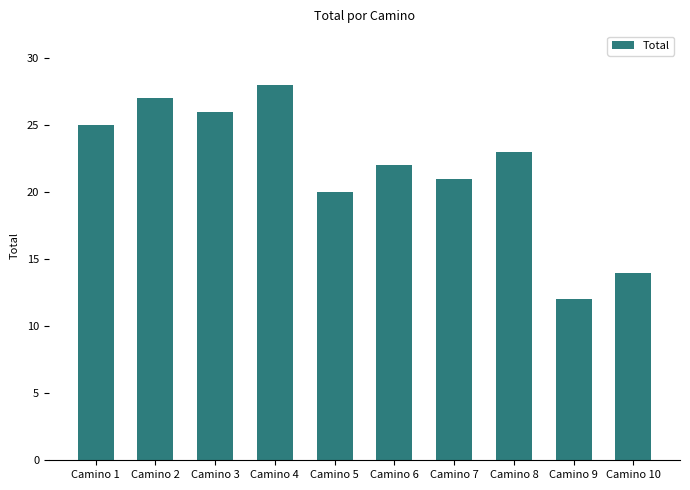

List the labels in order of value, smallest first.

Camino 9, Camino 10, Camino 5, Camino 7, Camino 6, Camino 8, Camino 1, Camino 3, Camino 2, Camino 4